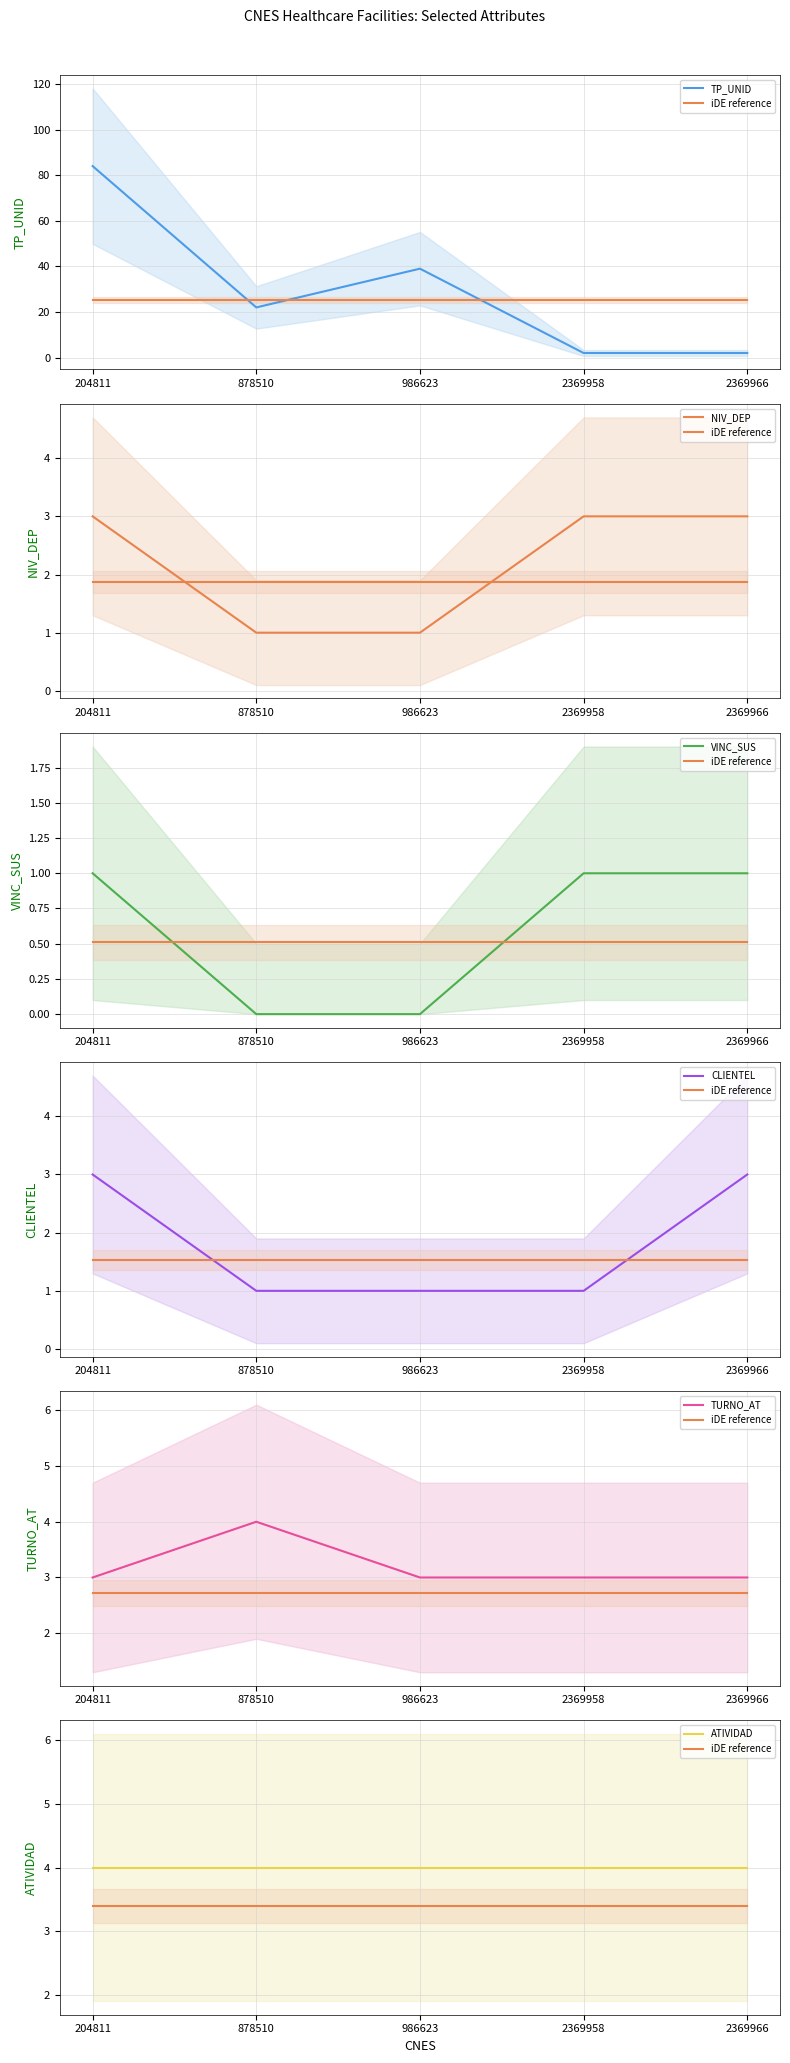

What is the difference between the maximum and minimum values in the CLIENTEL series?

2